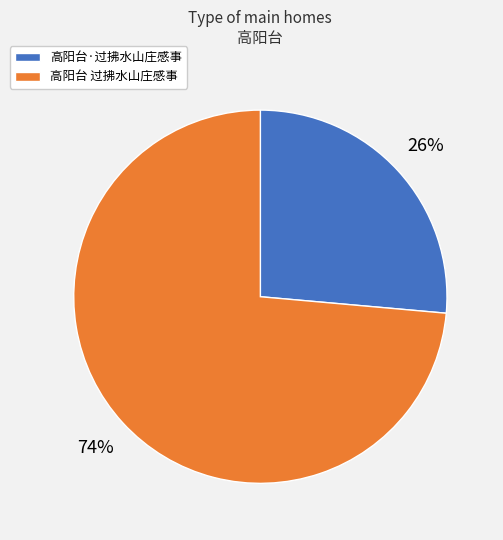

To the nearest percent, what is the combined percentage of 高阳台 过拂水山庄感事 and 高阳台·过拂水山庄感事?

100%